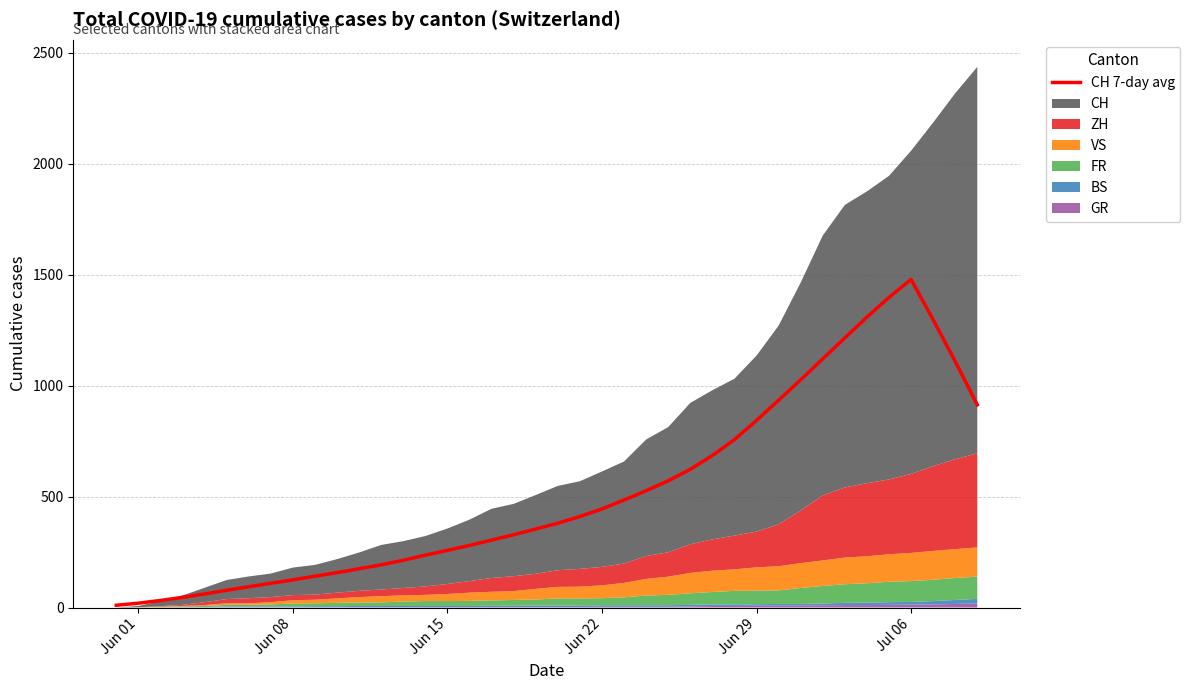

Reading left to right, what are all the values shown in this chart?

10.1	19.4	31.7	45.7	60.9	77.7	93.6	109.1	124.6	141.0	157.1	174.4	192.4	212.9	235.9	257.7	279.7	303.9	327.9	353.6	379.7	410.1	444.1	484.4	526.1	570.7	622.6	684.7	756.4	843.1	934.0	1025.9	1120.3	1215.0	1308.3	1397.1	1478.6	1296.7	1108.9	913.4